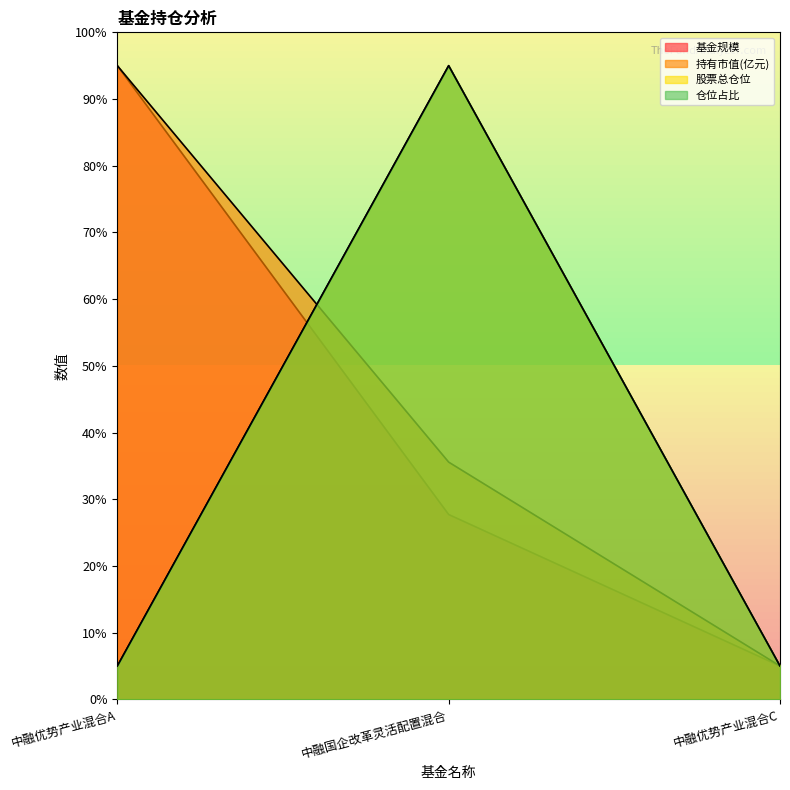

At 中融优势产业混合A, list the series in order from largest to smallest.

基金规模, 持有市值(亿元), 股票总仓位, 仓位占比